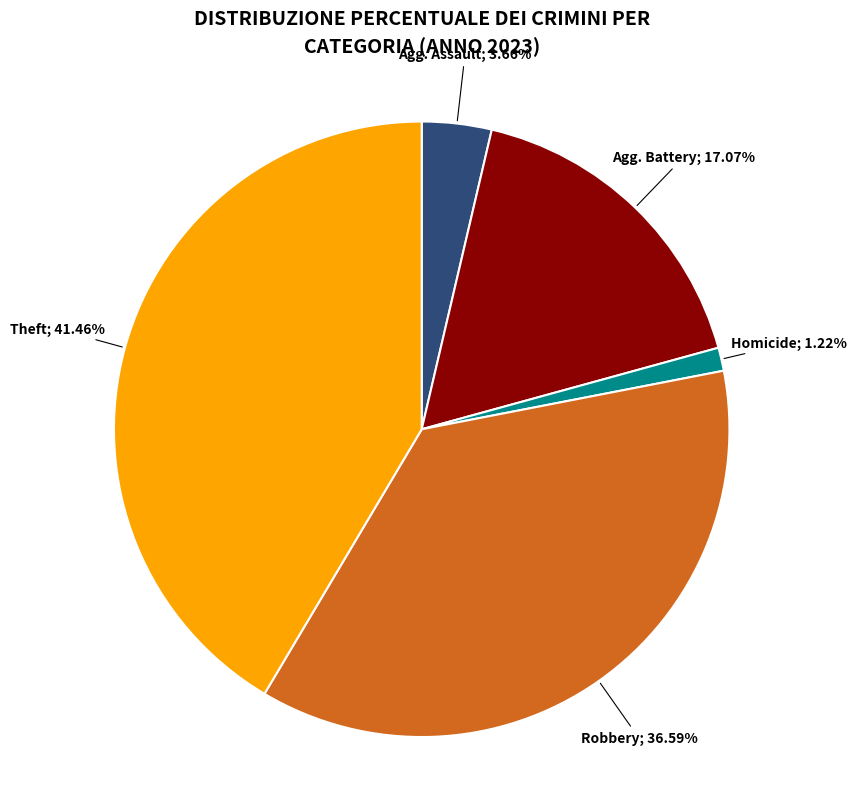

How many segments does this pie chart have?

5